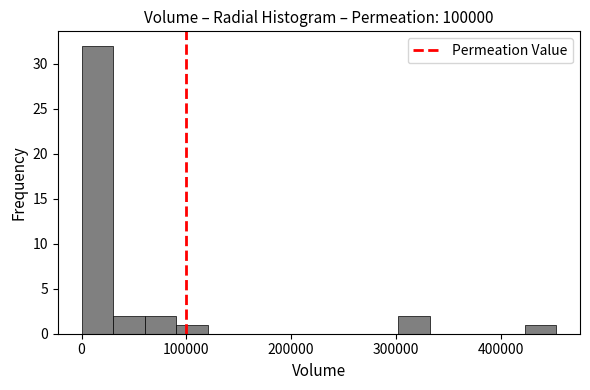

Around what value on the x-axis is the tallest bar? Give the approximate position of its centre, as read against the axis.

20000